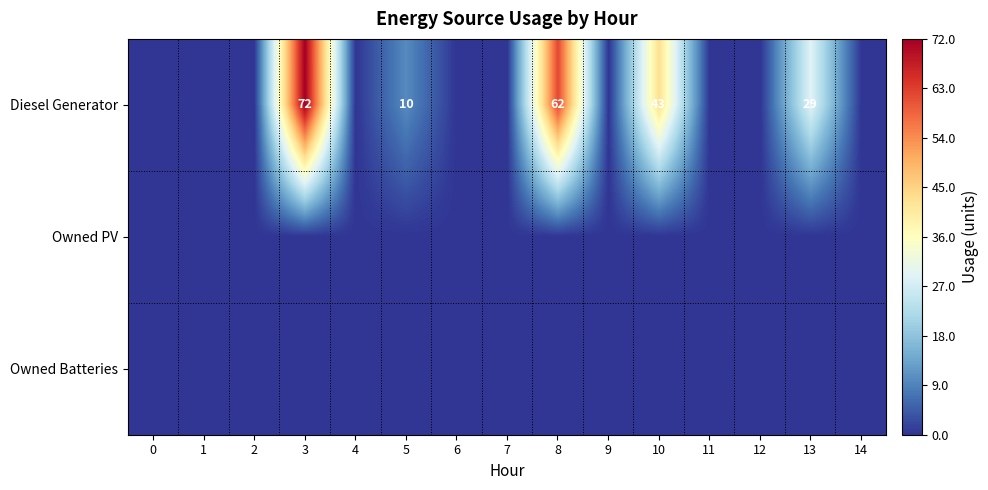

Reading left to right, list all the values displayed in this chart.

row_0: 0	0	0	72	0	10	0	0	62	0	43	0	0	29	0
row_1: 0	0	0	0	0	0	0	0	0	0	0	0	0	0	0
row_2: 0	0	0	0	0	0	0	0	0	0	0	0	0	0	0